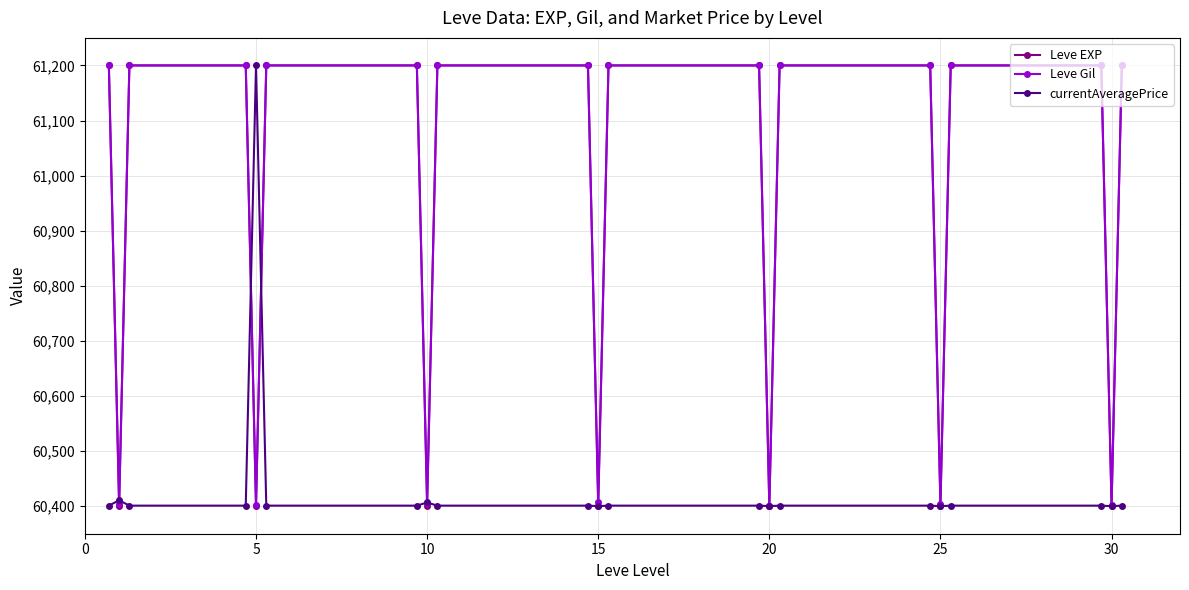

At how many categories does at least one series exceed 60842?

15